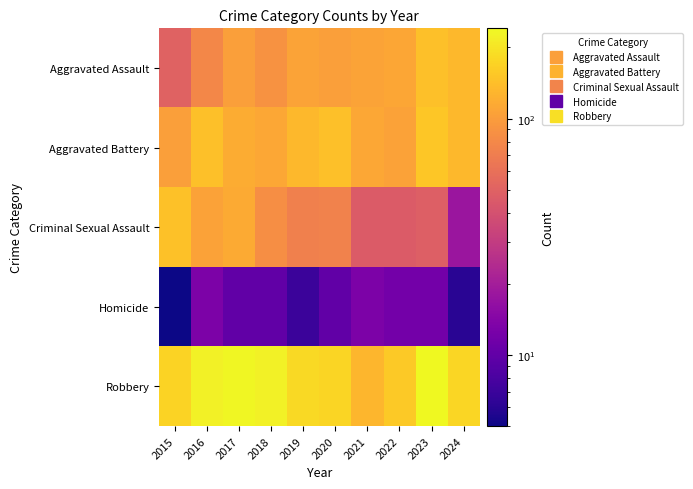

Reading left to right, extract all data points from this chart.

Aggravated Assault: 2015=50	2016=79	2017=103	2018=90	2019=108	2020=103	2021=107	2022=111	2023=143	2024=133
Aggravated Battery: 2015=103	2016=144	2017=118	2018=113	2019=132	2020=143	2021=112	2022=105	2023=152	2024=132
Criminal Sexual Assault: 2015=146	2016=105	2017=115	2018=85	2019=72	2020=75	2021=46	2022=46	2023=48	2024=18
Homicide: 2015=5	2016=13	2017=10	2018=10	2019=7	2020=10	2021=13	2022=12	2023=12	2024=6
Robbery: 2015=171	2016=224	2017=236	2018=226	2019=182	2020=174	2021=131	2022=157	2023=241	2024=176